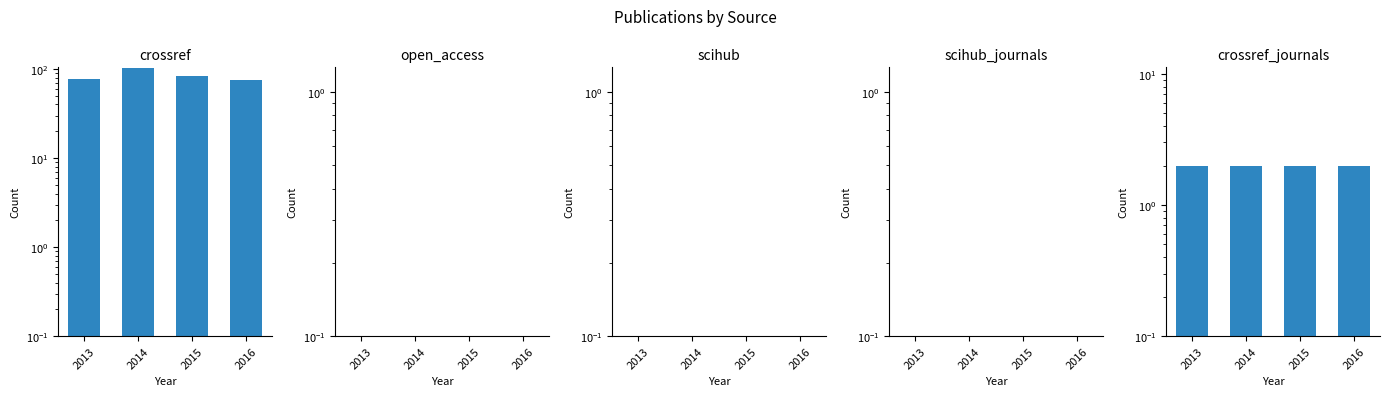

Which has a higher value, 2016 or 2015?

2015